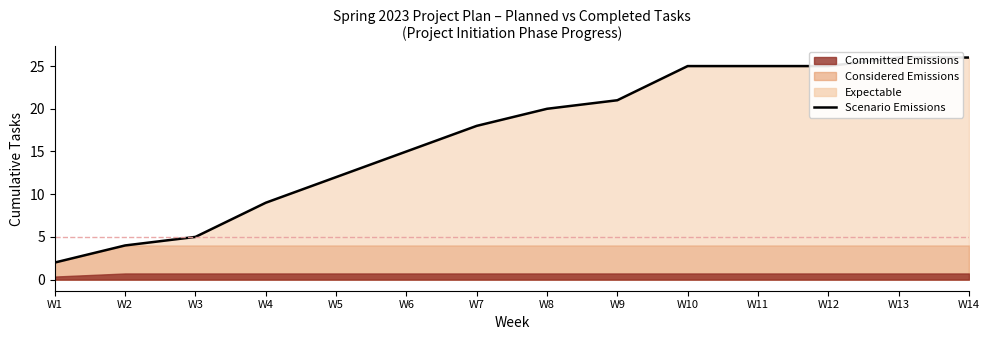

At which category does the chart reach its peak across all series?

W13